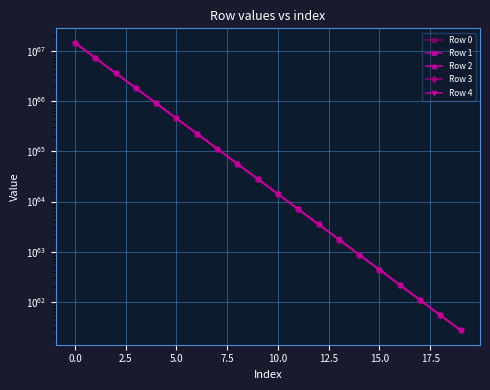

True or false: Row 3 has a value of 87946190972412255387616054672290772036083356907988733613047808 at 16.

False